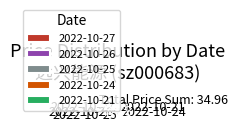

Between 2022-10-26 and 2022-10-21, which is larger?

2022-10-21